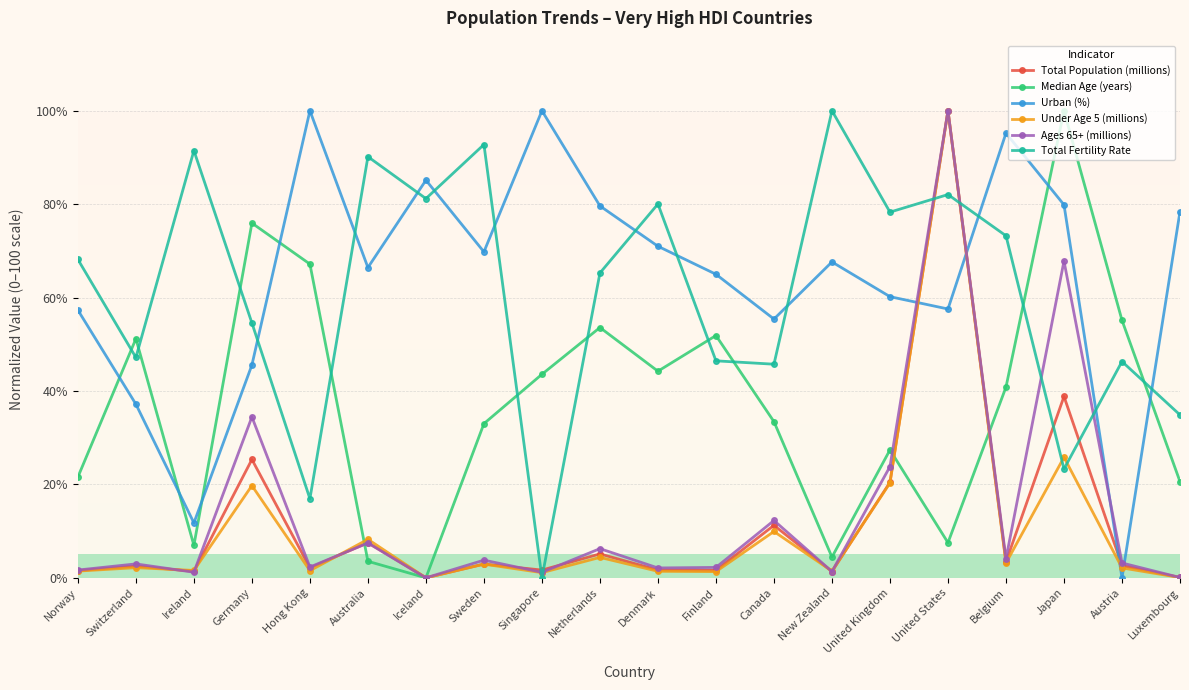

At which label does Under Age 5 (millions) reach its peak?

United States